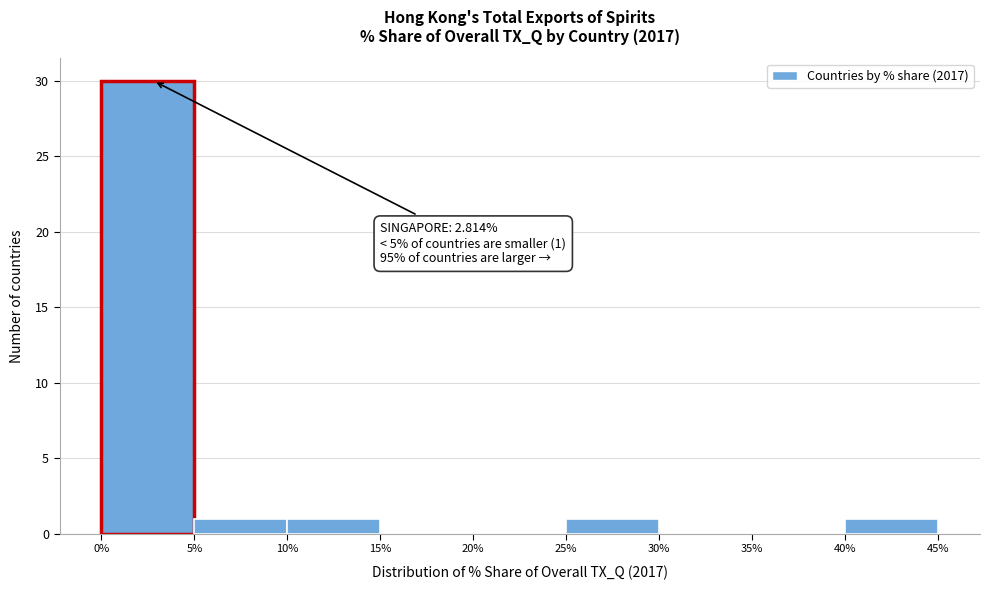

Which range on the x-axis has the tallest bar?

0% to 5%